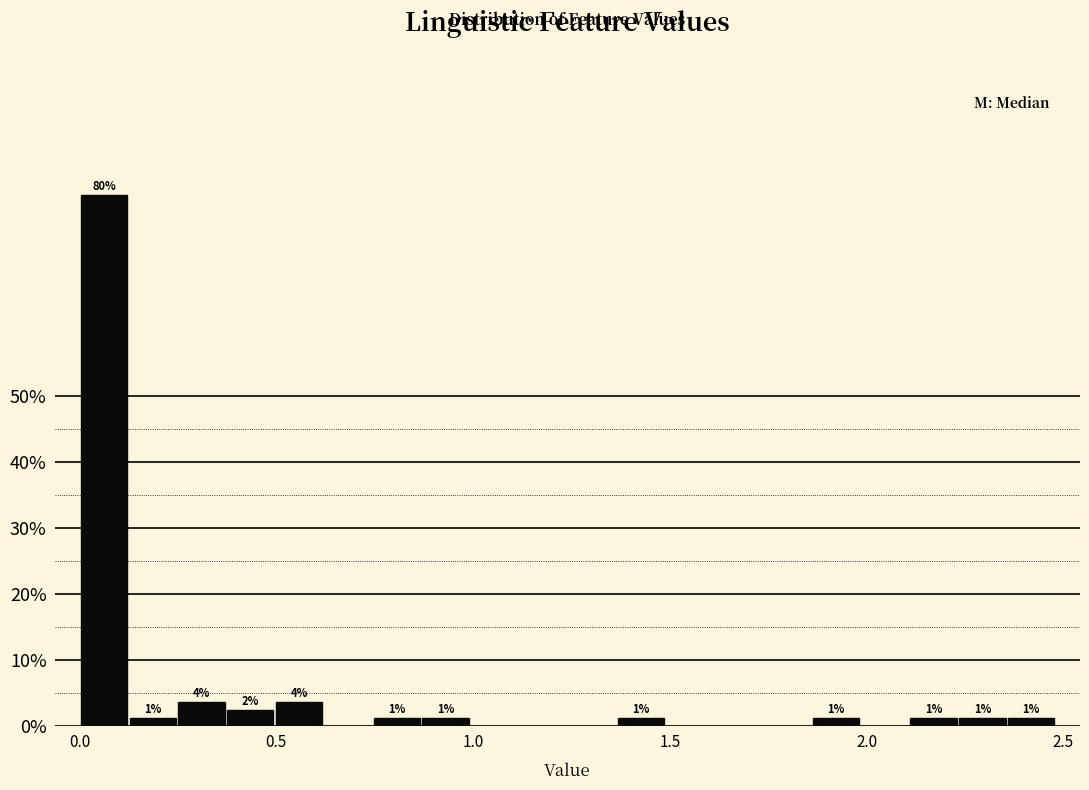

Read against the x-axis, roughly where is the centre of the tallest bar?

0.05